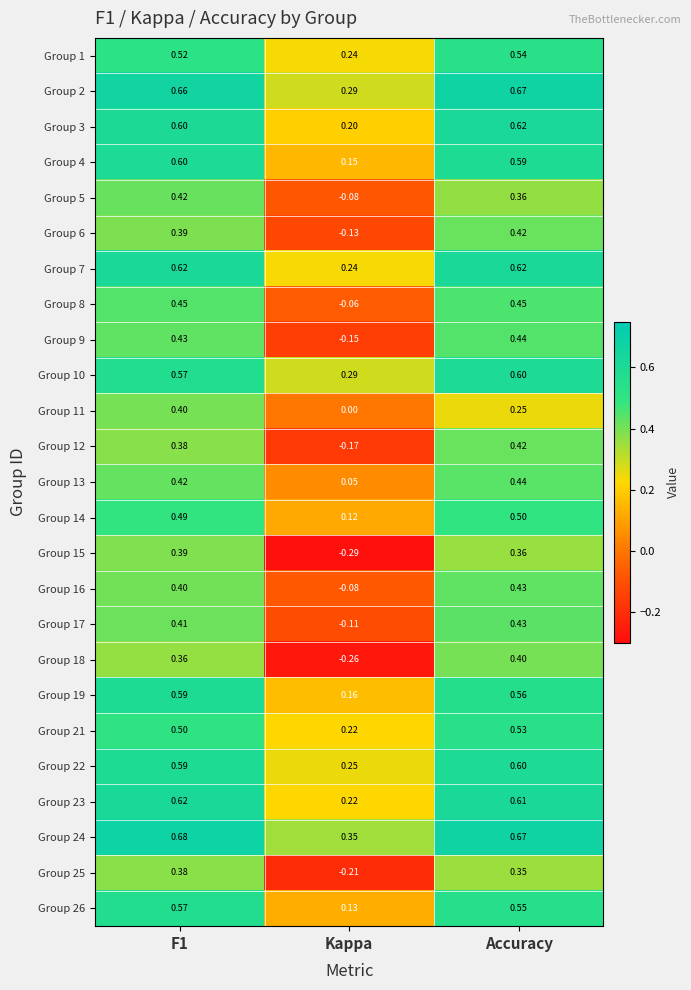

Where is Group 11 nearest to the value 0?

Kappa